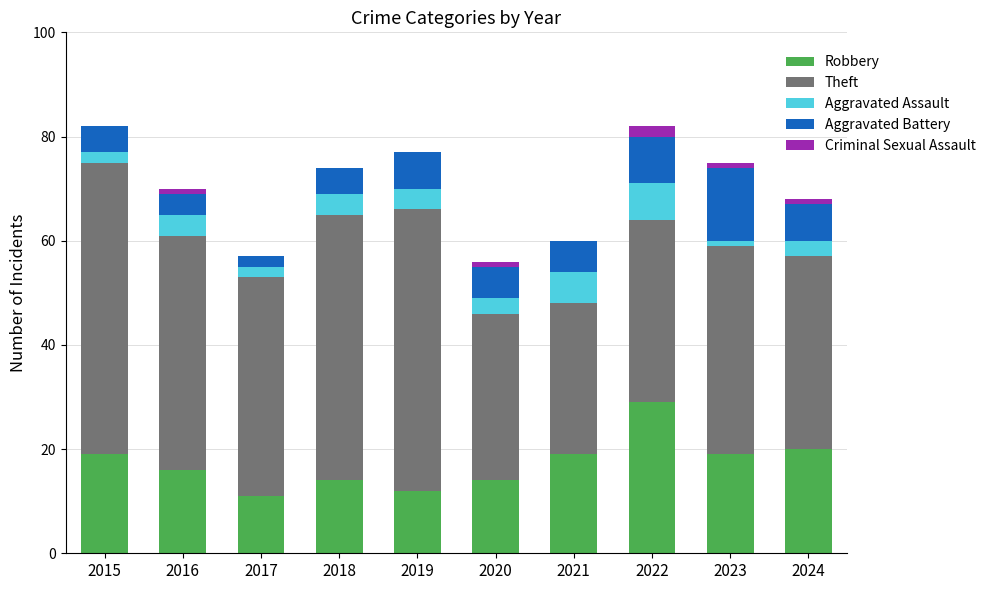

The Robbery series shows 29 at 2022. True or false?

True